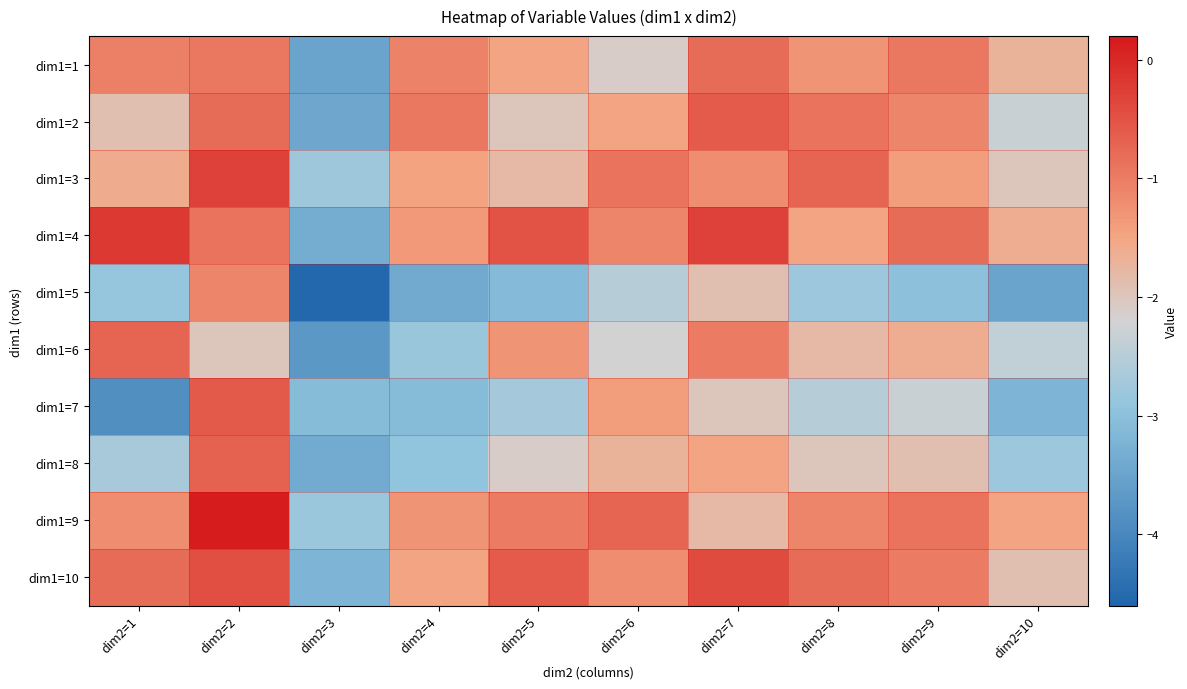

Rank the series at dim2=1 from lowest to highest value.

dim1=7, dim1=5, dim1=8, dim1=2, dim1=3, dim1=9, dim1=1, dim1=10, dim1=6, dim1=4